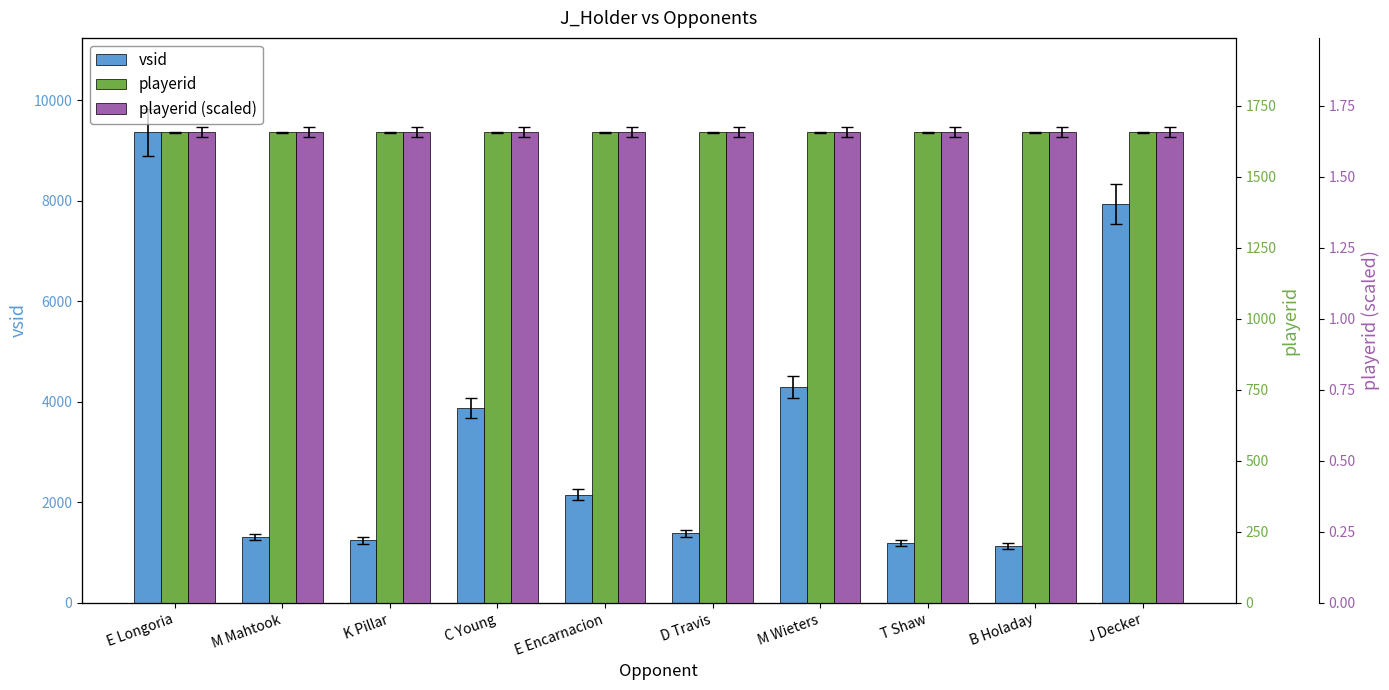

True or false: vsid has a value of 7945.0 at J Decker.

True